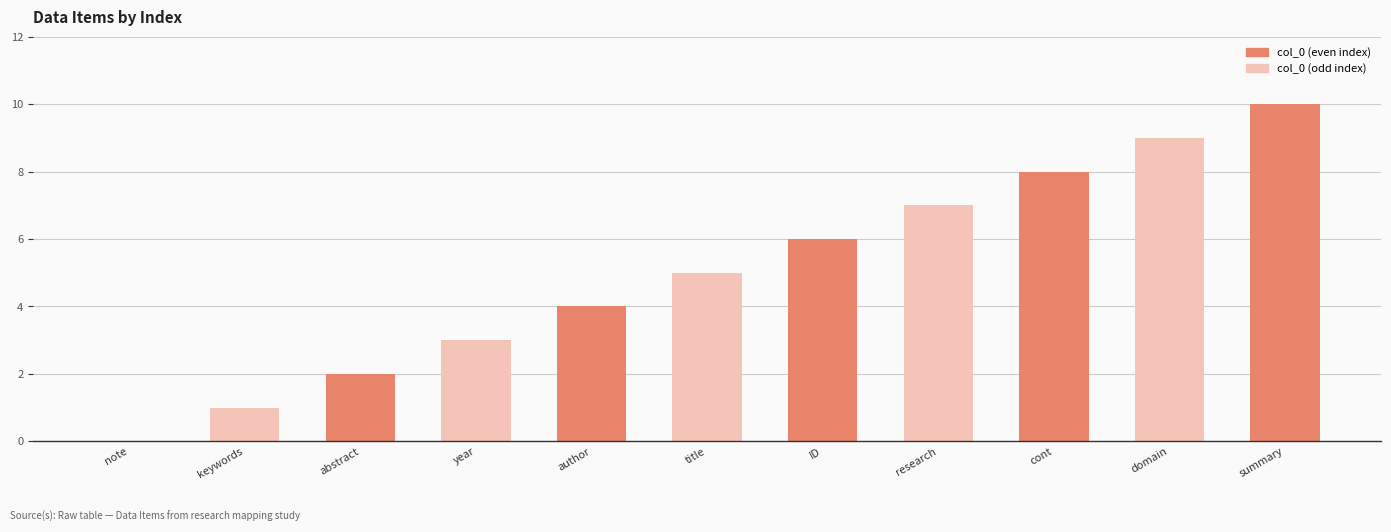

Reading left to right, list all the values displayed in this chart.

note=0	keywords=1	abstract=2	year=3	author=4	title=5	ID=6	research=7	cont=8	domain=9	summary=10